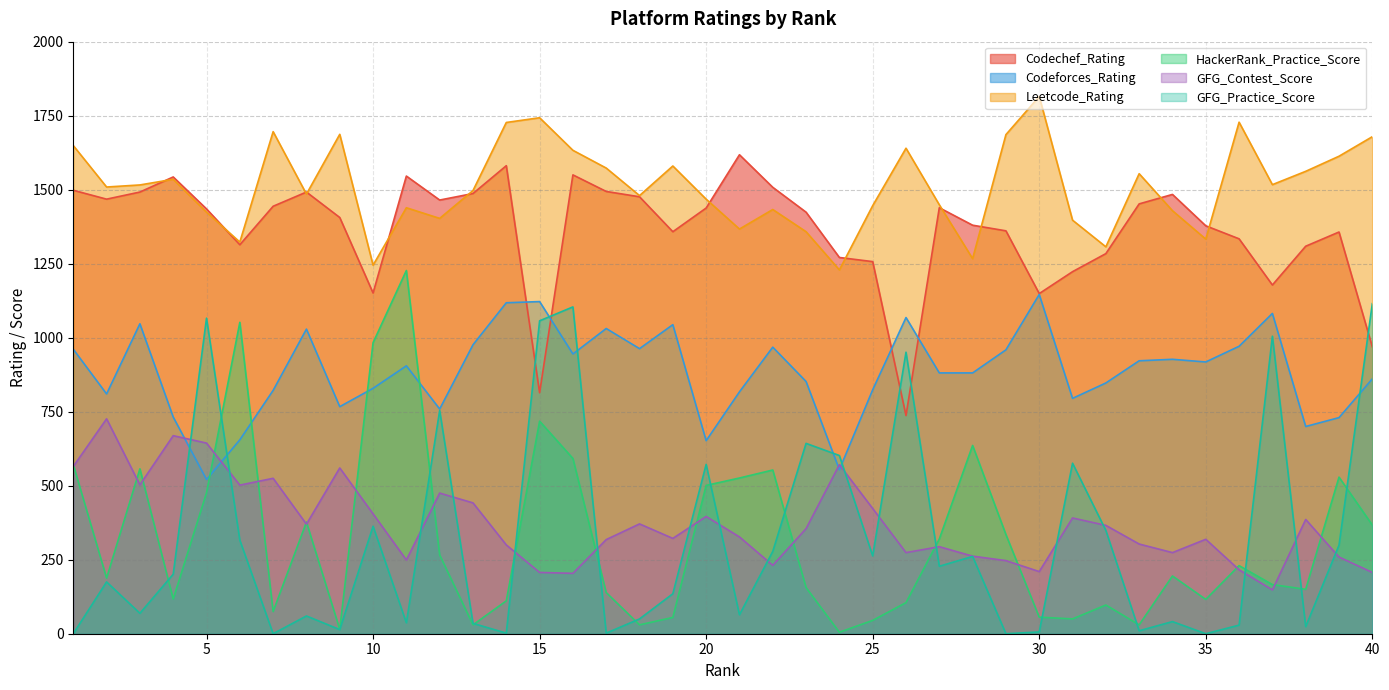

How many intersections are there between Codechef_Rating and GFG_Practice_Score?

5